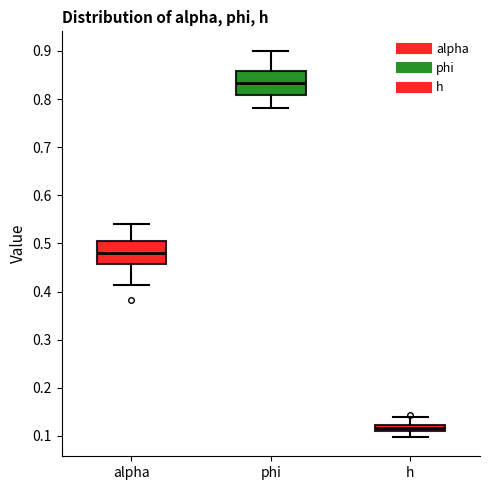

Where does the upper whisker of the box for h end on the y-axis? The values are not printed on the chart, so give them approximately, as read against the axis.

0.14